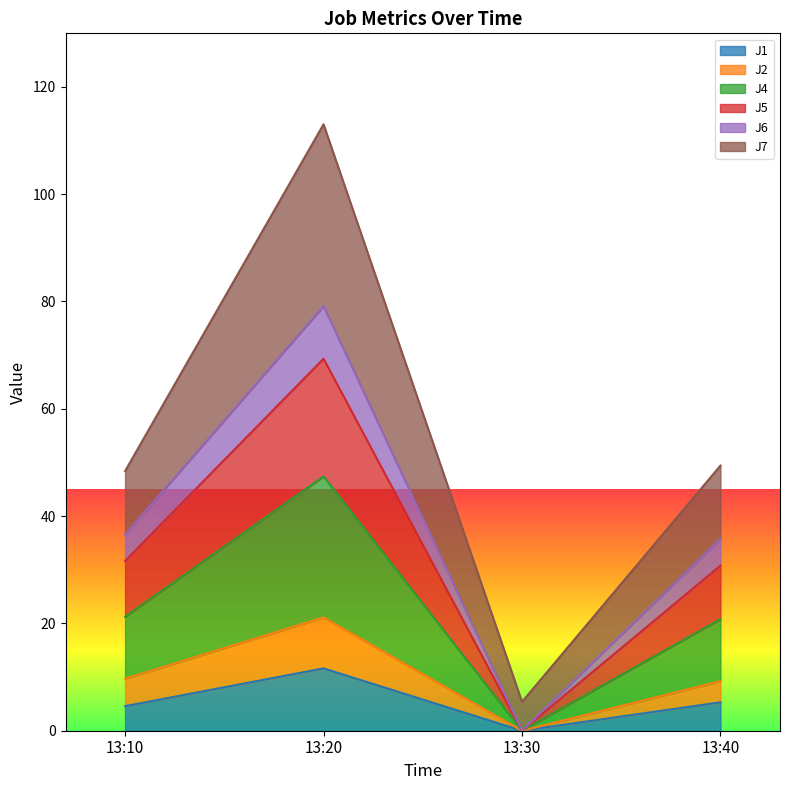

In J2, how many points are higher than both neighbors (excluding endpoints)?

1